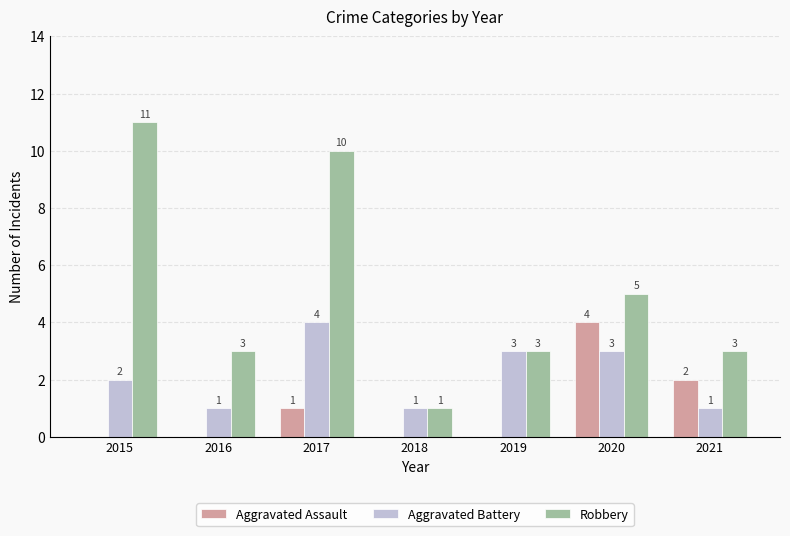

How many data points does each series have?

7